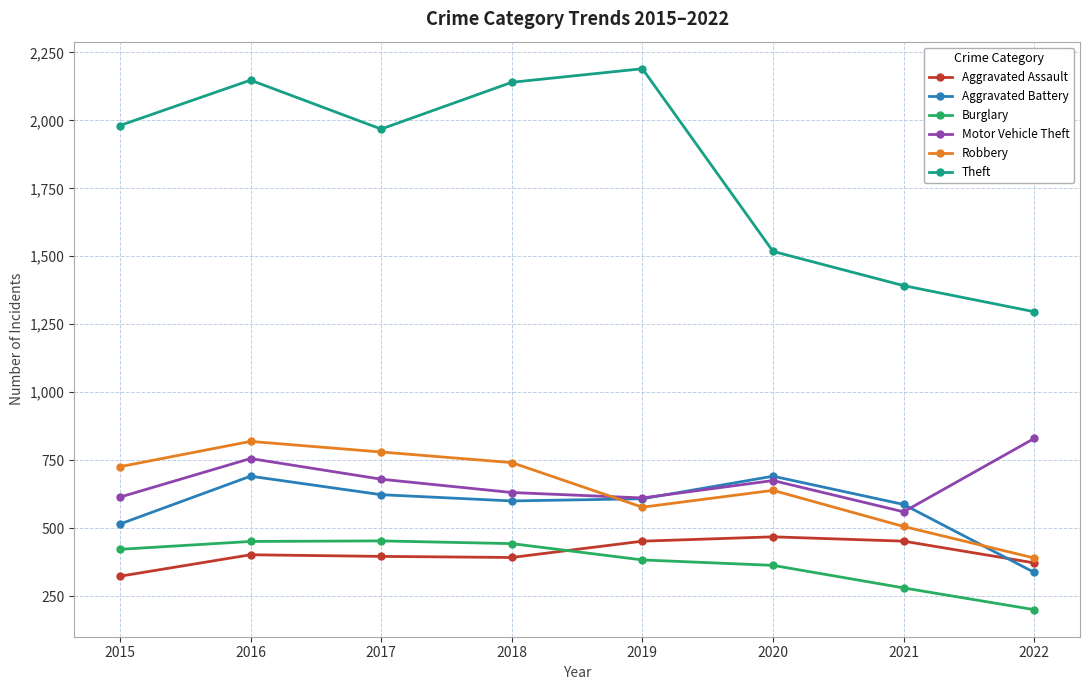

After their last crossing, which series has the higher values: Aggravated Battery or Robbery?

Robbery